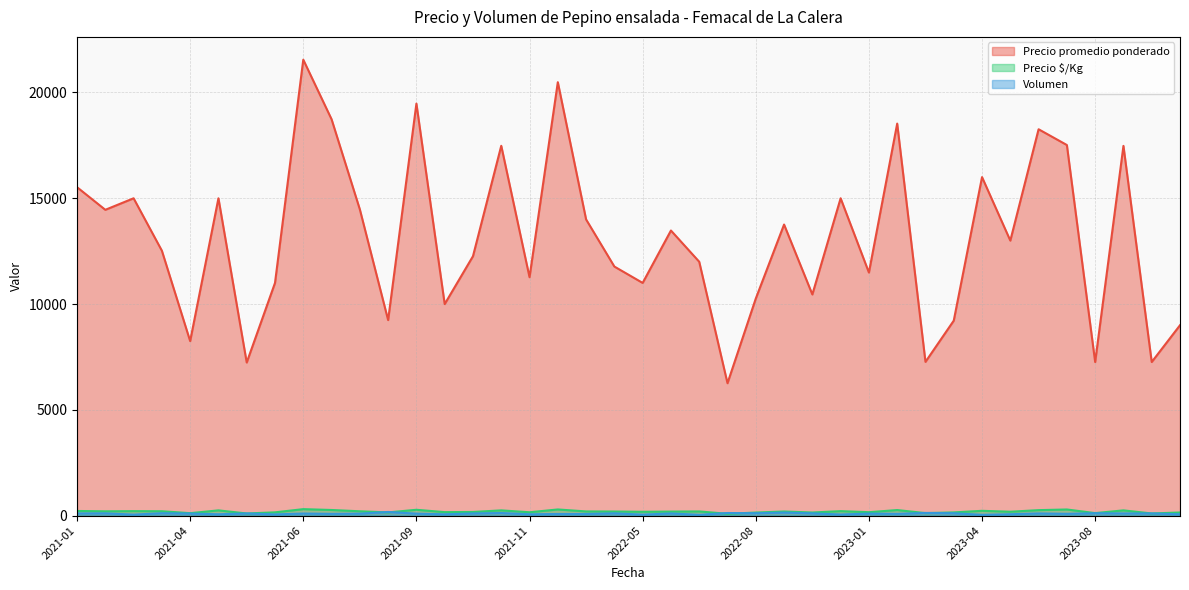

True or false: Precio $/Kg and Precio promedio ponderado intersect in this chart.

False